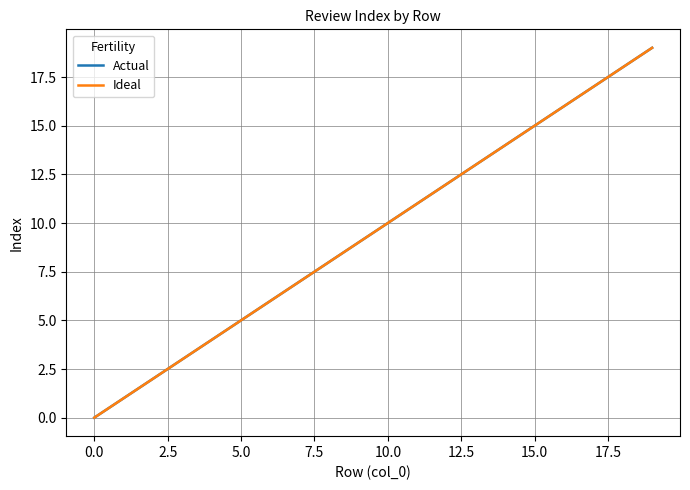

True or false: Actual and Ideal cross at least once.

False